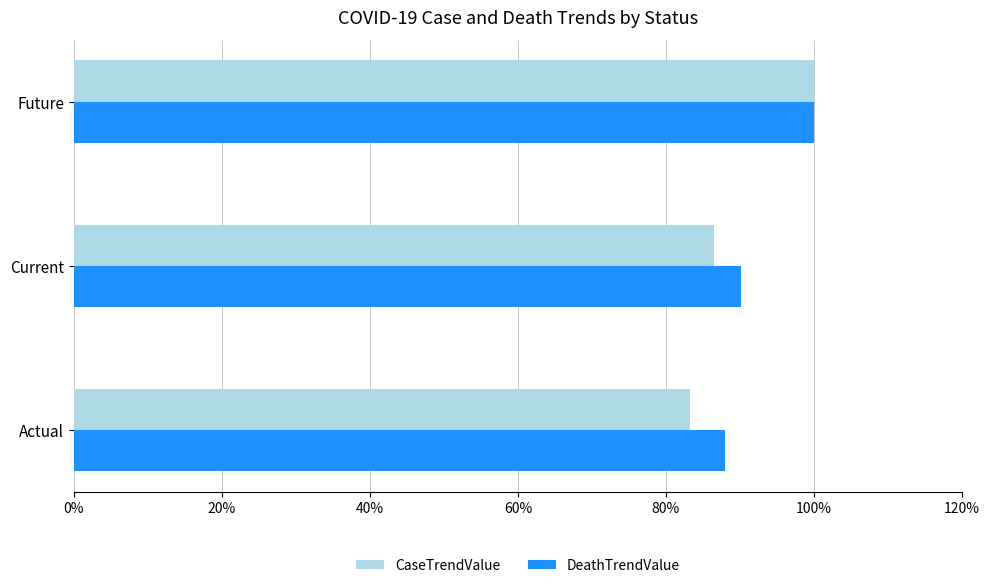

What is the difference between the CaseTrendValue values at Actual and Current?

3.2